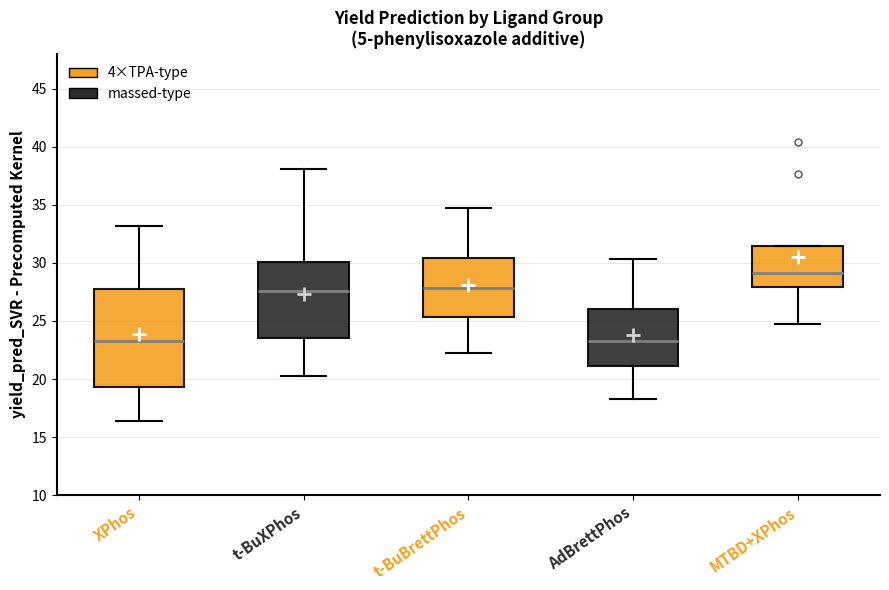

Reading left to right, read every box against the y-axis: the position of its median line, the range the box covers, and the ends of its whiskers. The values are not printed on the chart, so give them approximately, as read against the axis.

XPhos: median 23.5, box 19.5 to 28.0, whiskers 16.5 to 33.0
t-BuXPhos: median 27.5, box 23.5 to 30.0, whiskers 20.5 to 38.0
t-BuBrettPhos: median 28.0, box 25.5 to 30.5, whiskers 22.5 to 34.5
AdBrettPhos: median 23.5, box 21.0 to 26.0, whiskers 18.5 to 30.5
MTBD+XPhos: median 29.0, box 28.0 to 31.5, whiskers 25.0 to 31.5